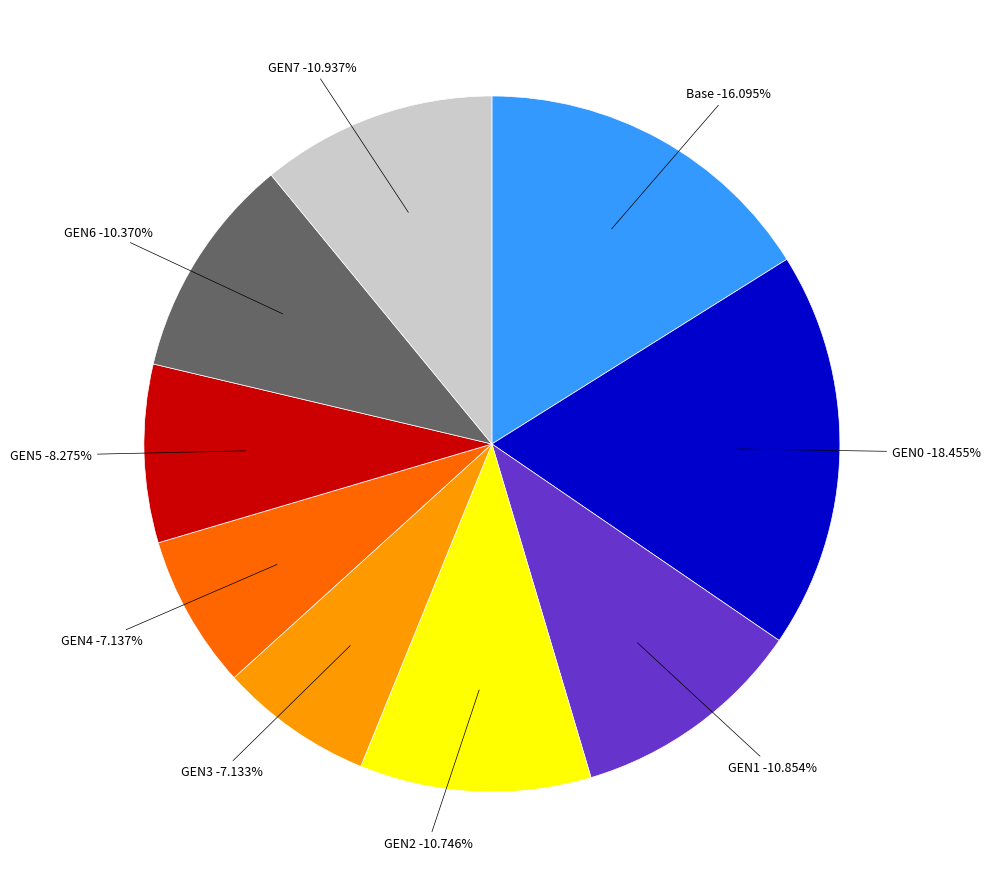

Which slice is the largest?

GEN0